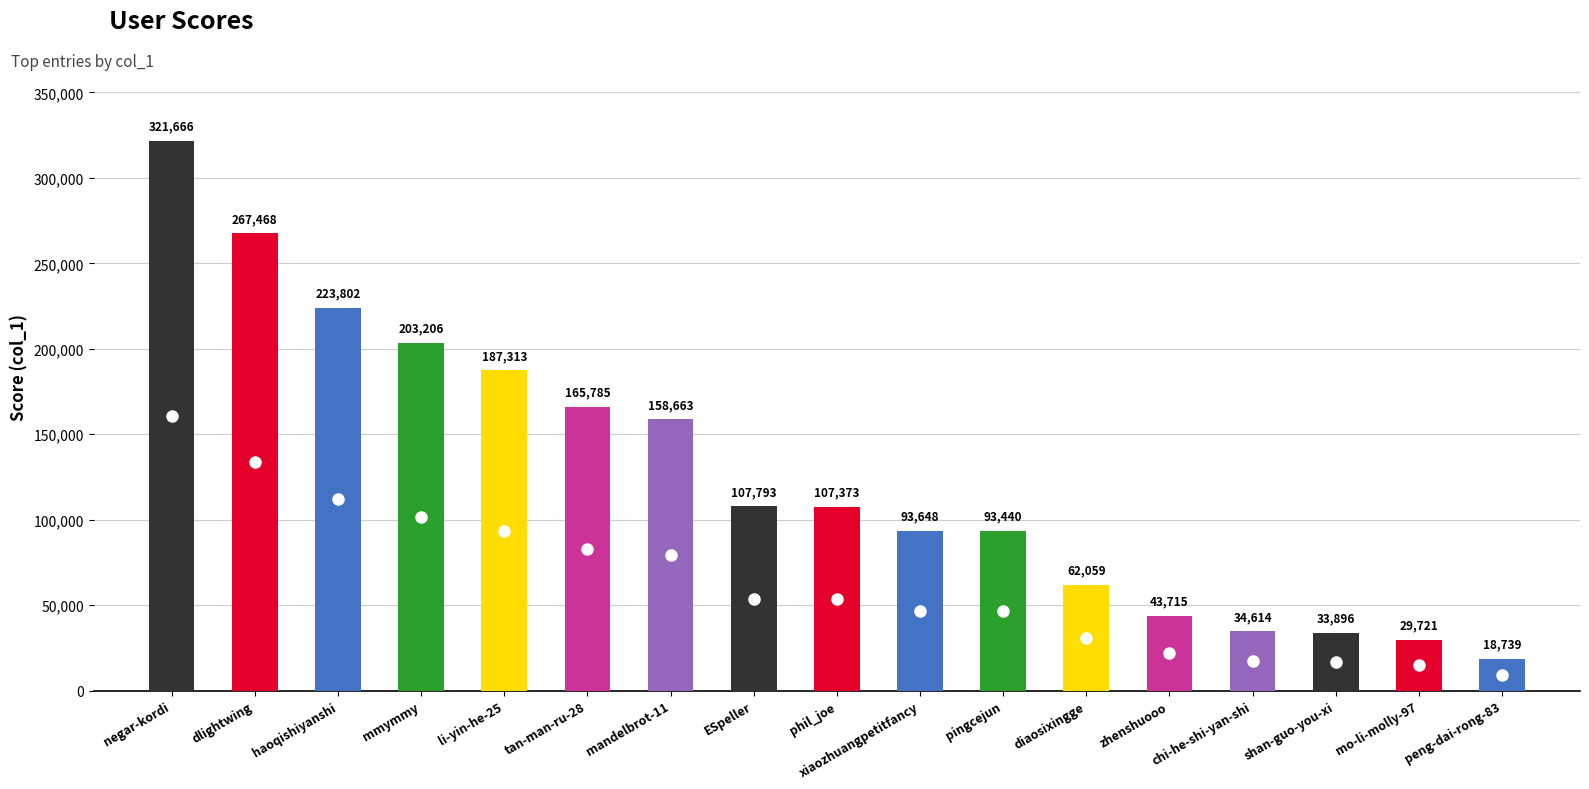

Count the number of categories in the chart.

17